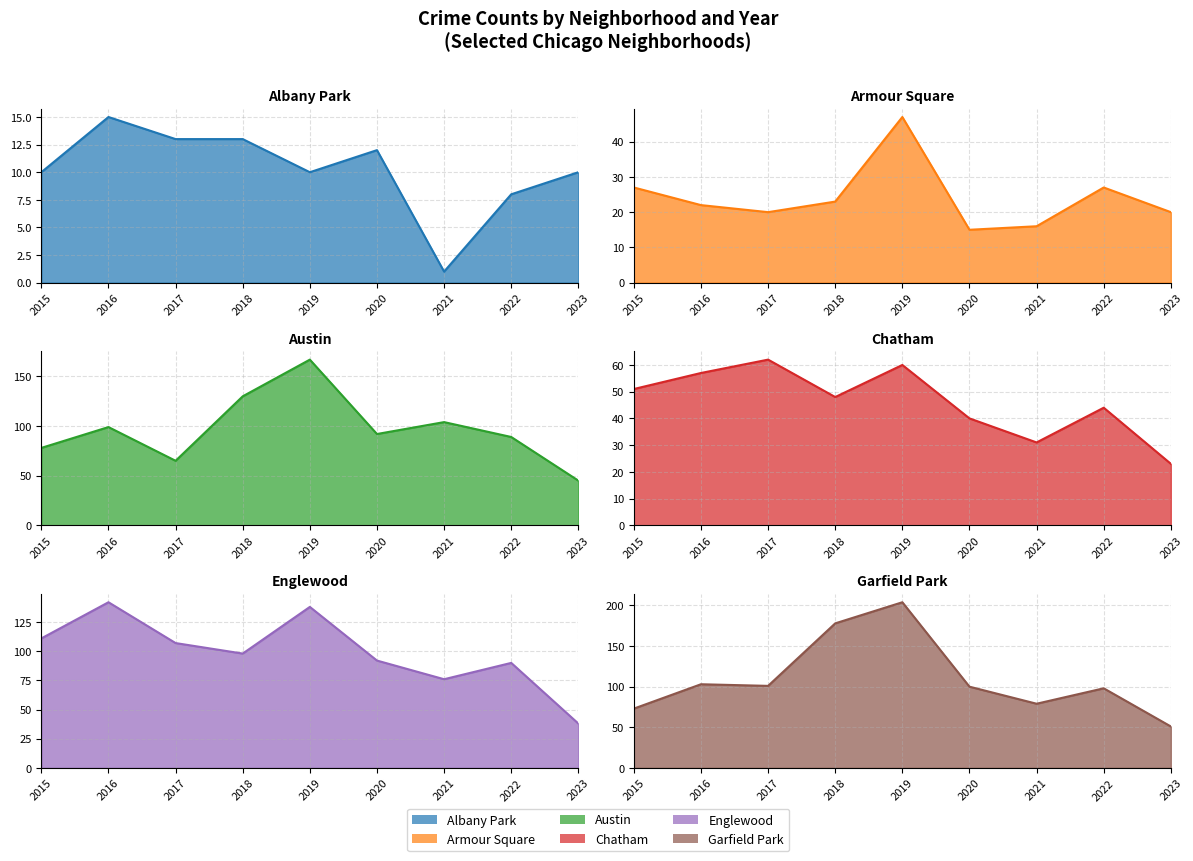

Rank the categories by Chatham value from lowest to highest.

2023, 2021, 2020, 2022, 2018, 2015, 2016, 2019, 2017